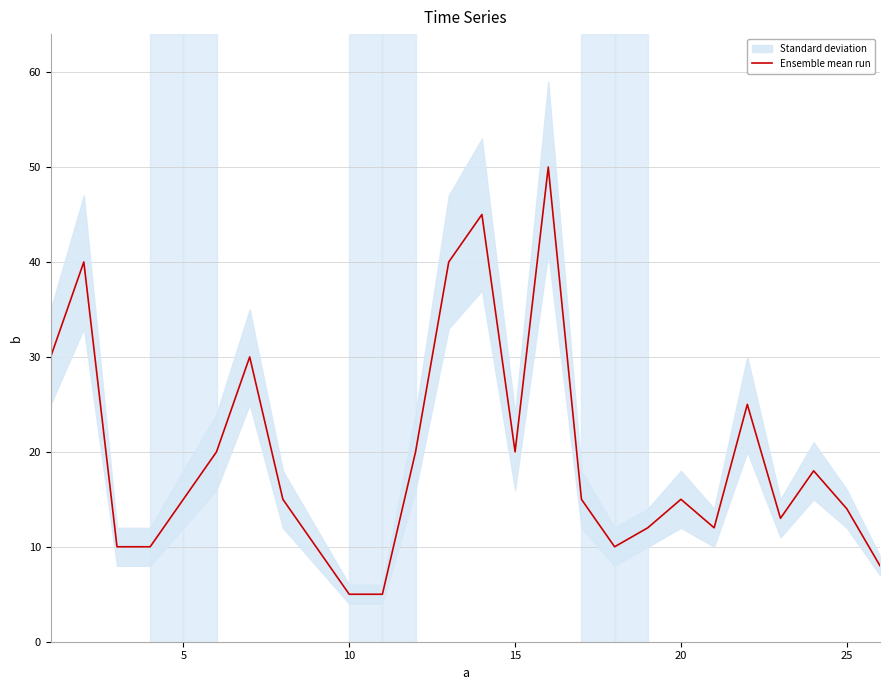

What is the highest value of the Ensemble mean run series?

50